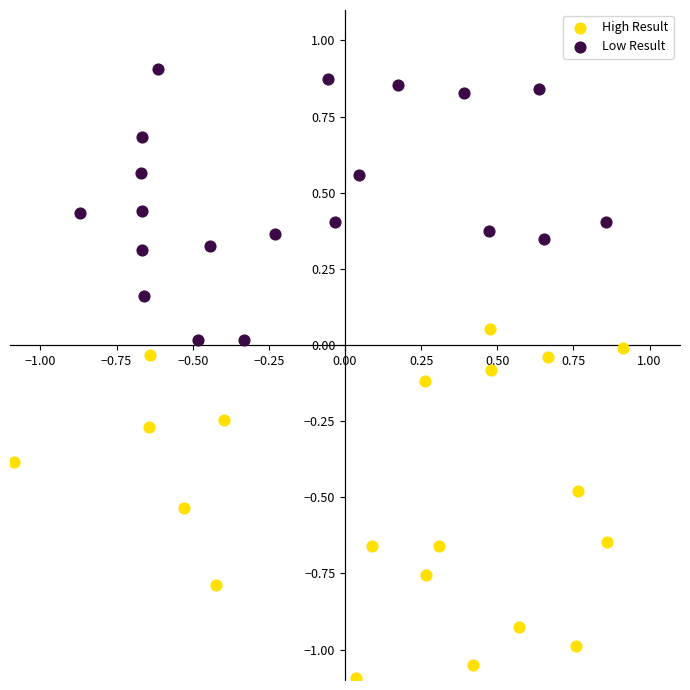

Which series has the widest spread of Y values?

High Result